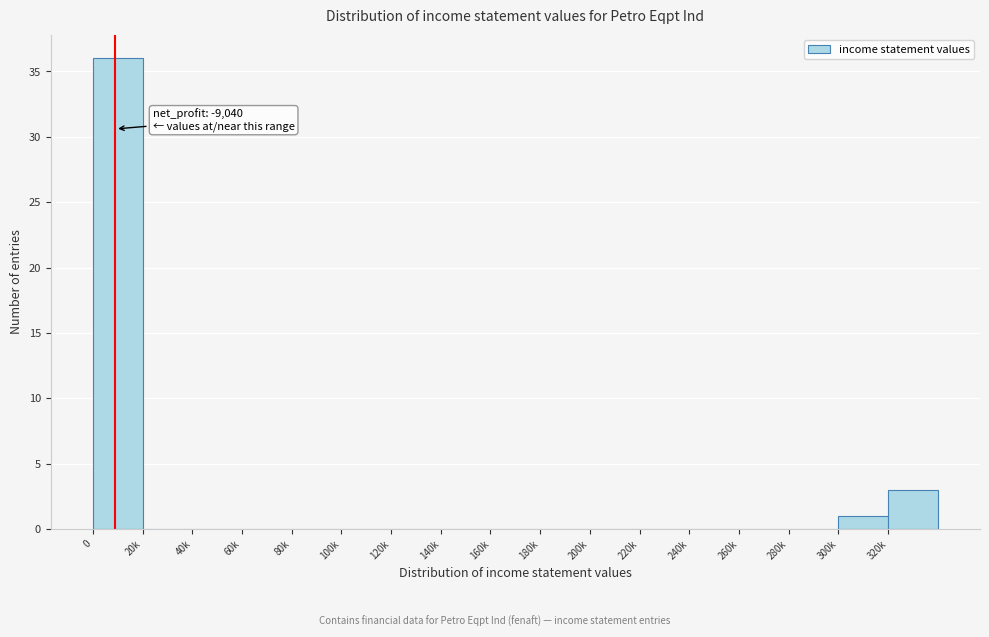

Reading right to left, list all the values displayed in this chart.

320k=3	300k=1	280k=0	260k=0	240k=0	220k=0	200k=0	180k=0	160k=0	140k=0	120k=0	100k=0	80k=0	60k=0	40k=0	20k=0	0=36